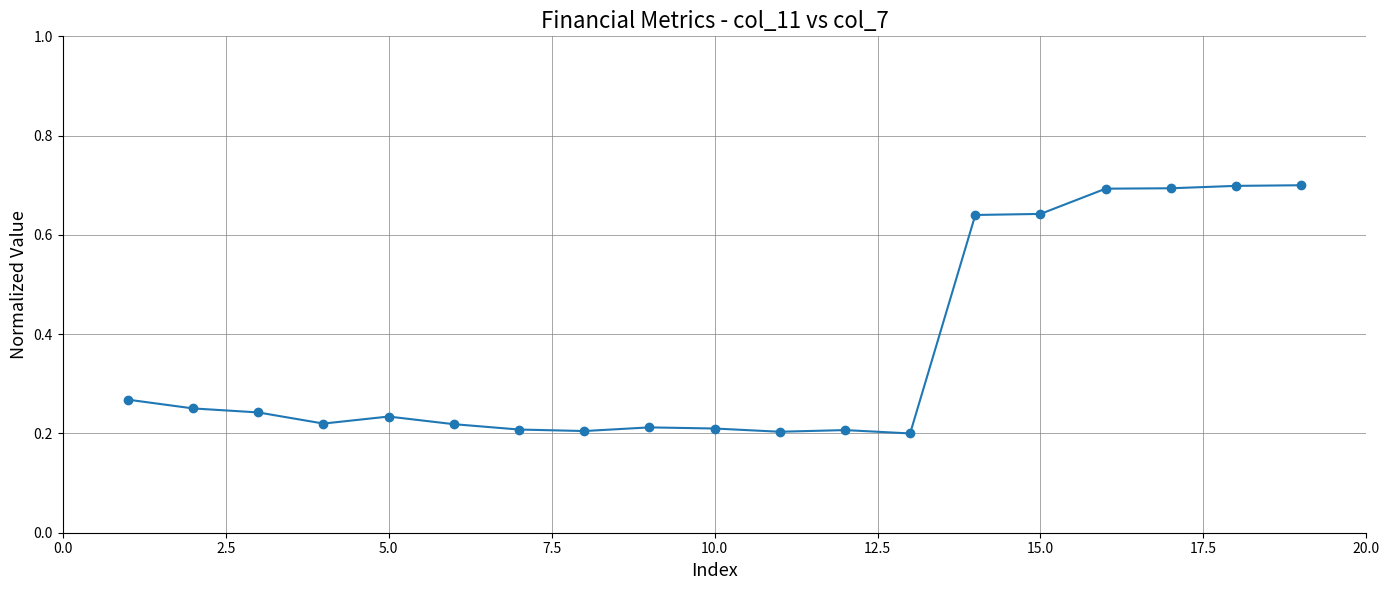

What is the sum of all values?

6.9